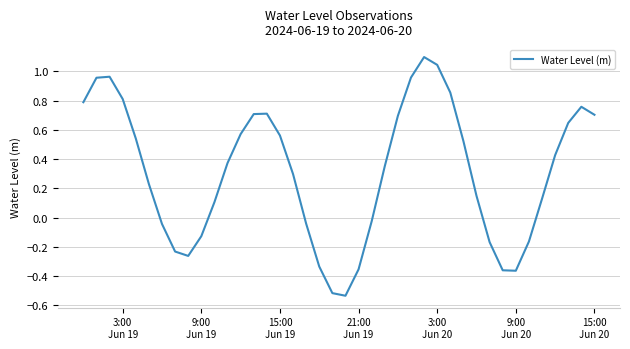

What is the maximum value shown in the chart?

1.1